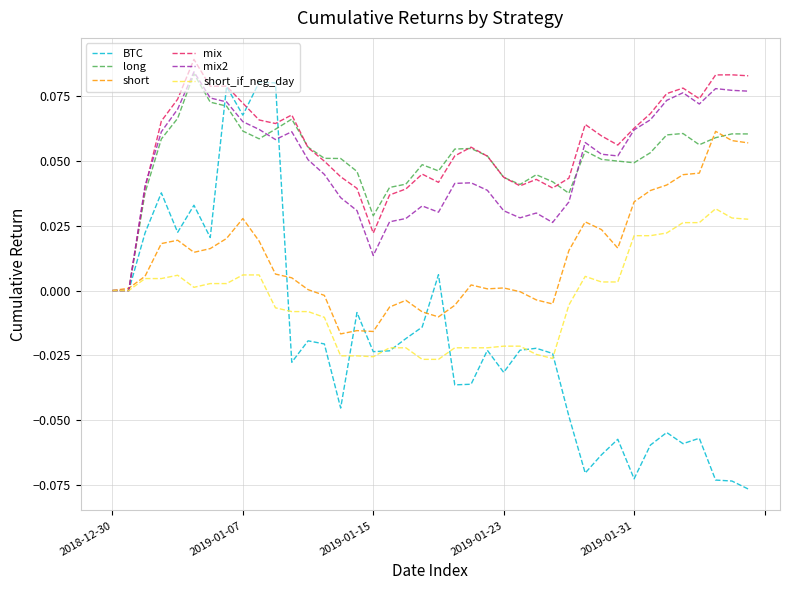

Rank the series by their maximum value, from lowest to highest.

short_if_neg_day, short, BTC, long, mix2, mix